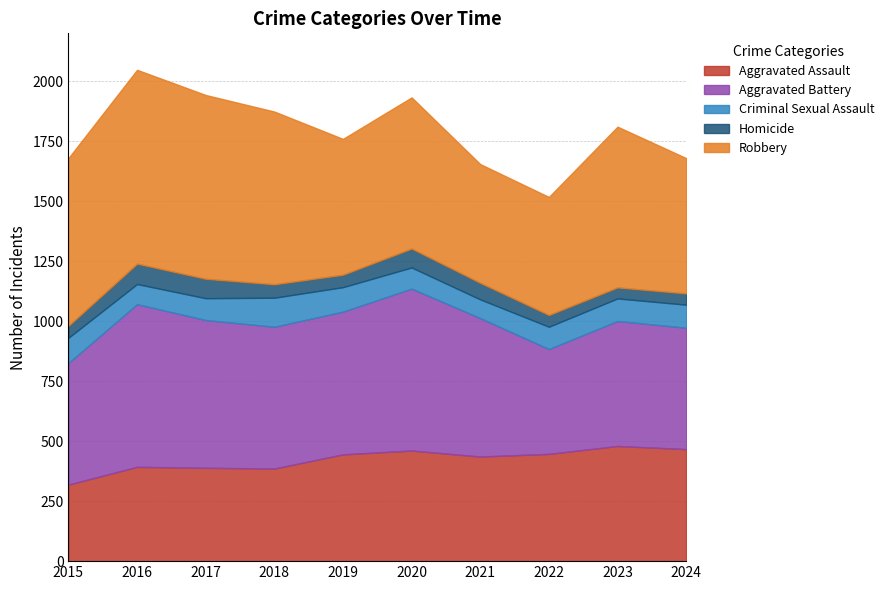

True or false: Aggravated Assault has a value of 140 at 2019.

False